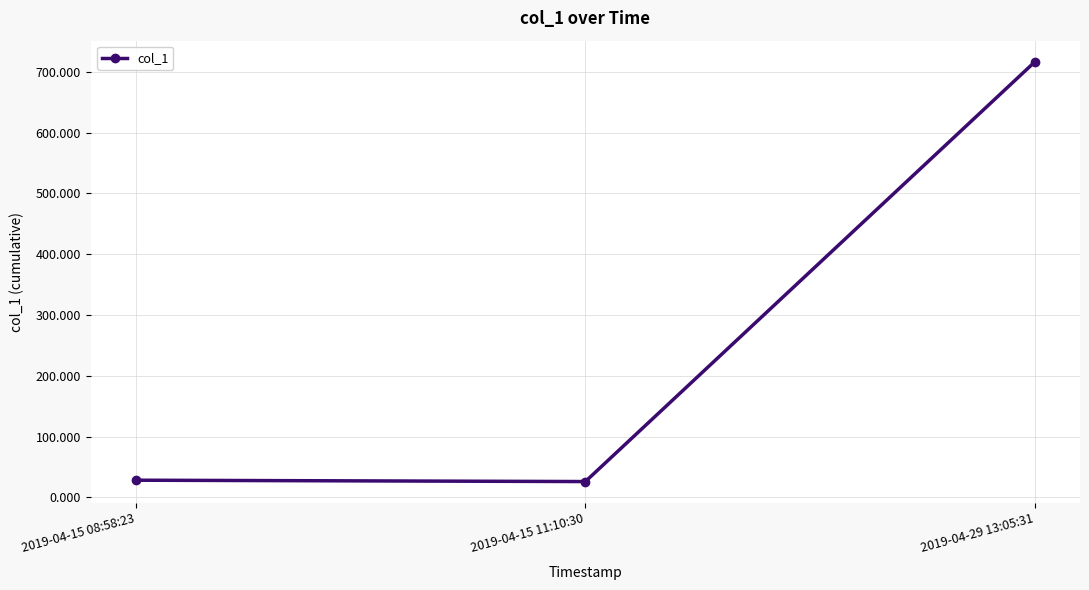

Which category has the highest value across all series?

2019-04-29 13:05:31